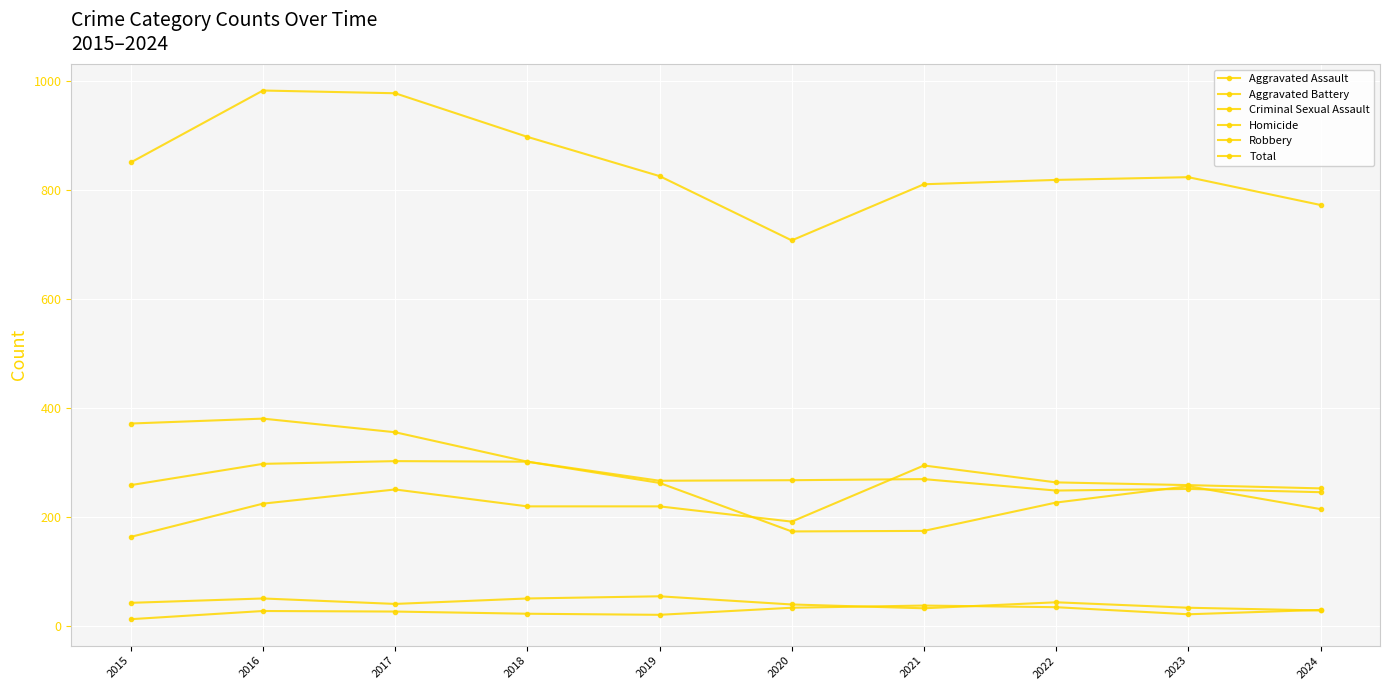

What is the value of the Aggravated Assault point at the 8th from the left?

264